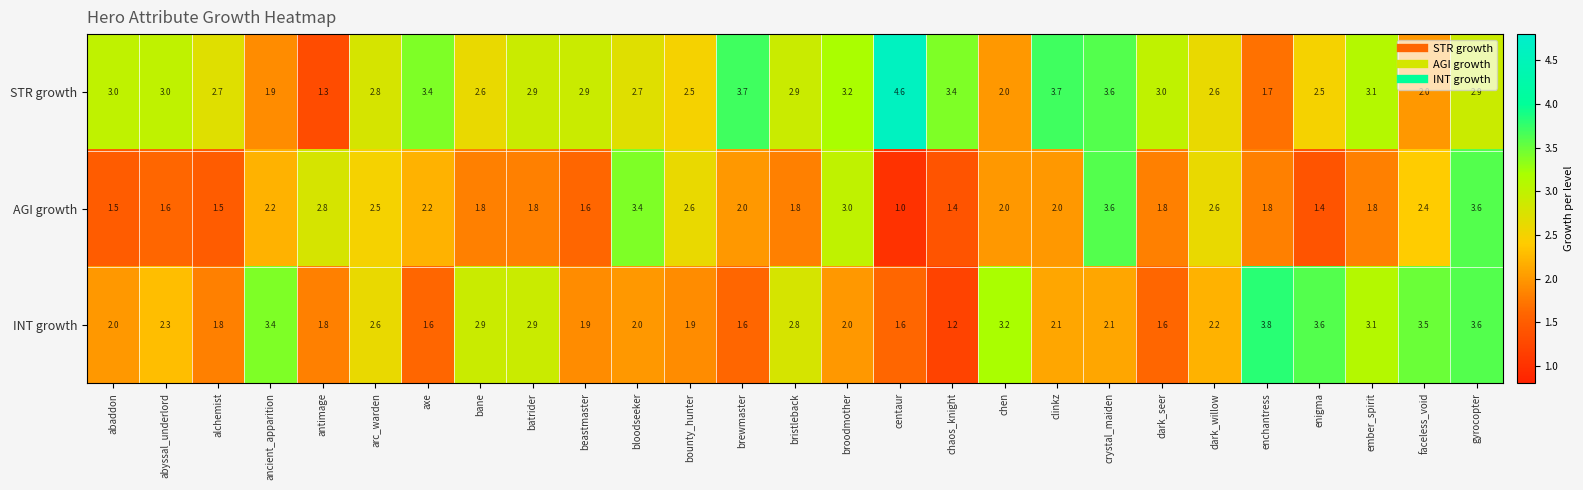

Count the number of categories in the chart.

27